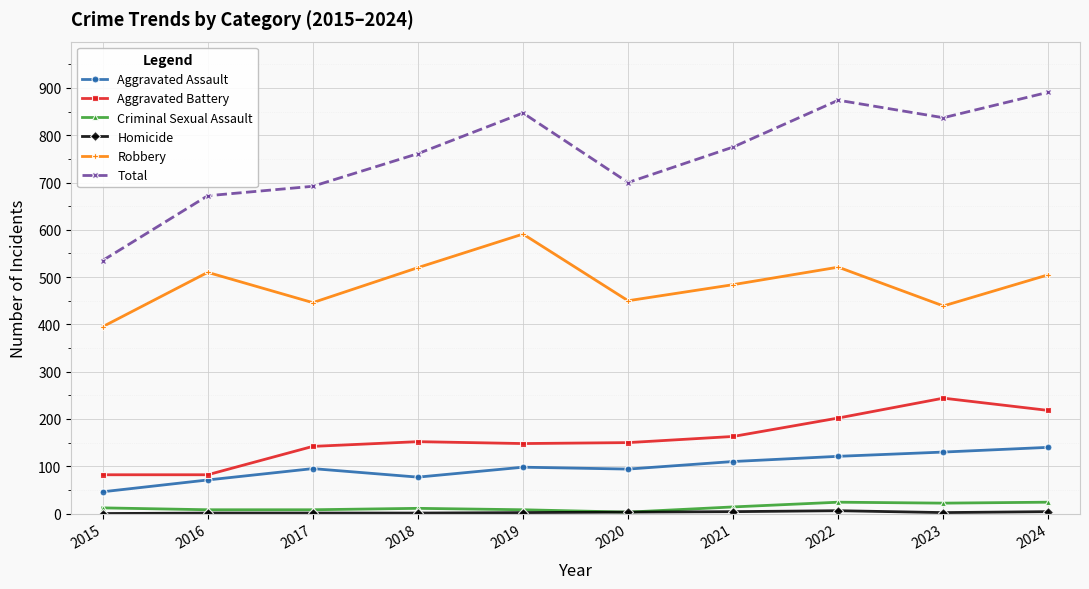

At how many categories does at least one series exceed 329?

10